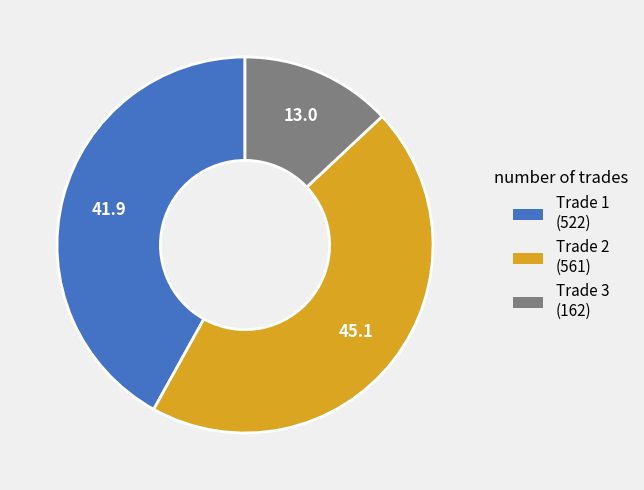

How many segments does this pie chart have?

3